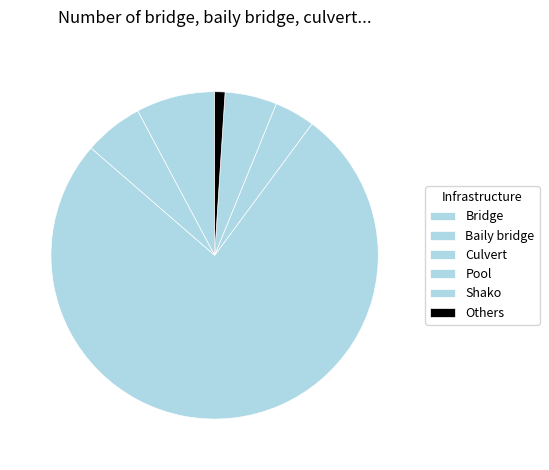

Which category has the biggest portion of the pie?

Culvert